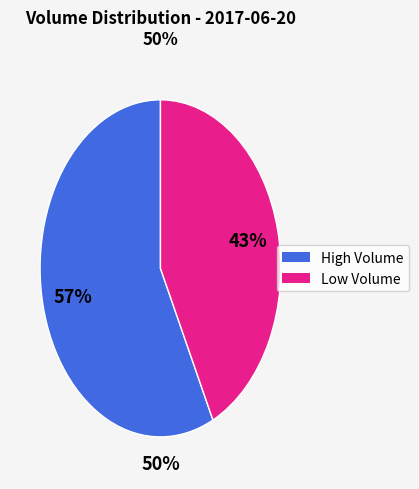

Is there any slice that represents more than half of the pie?

Yes